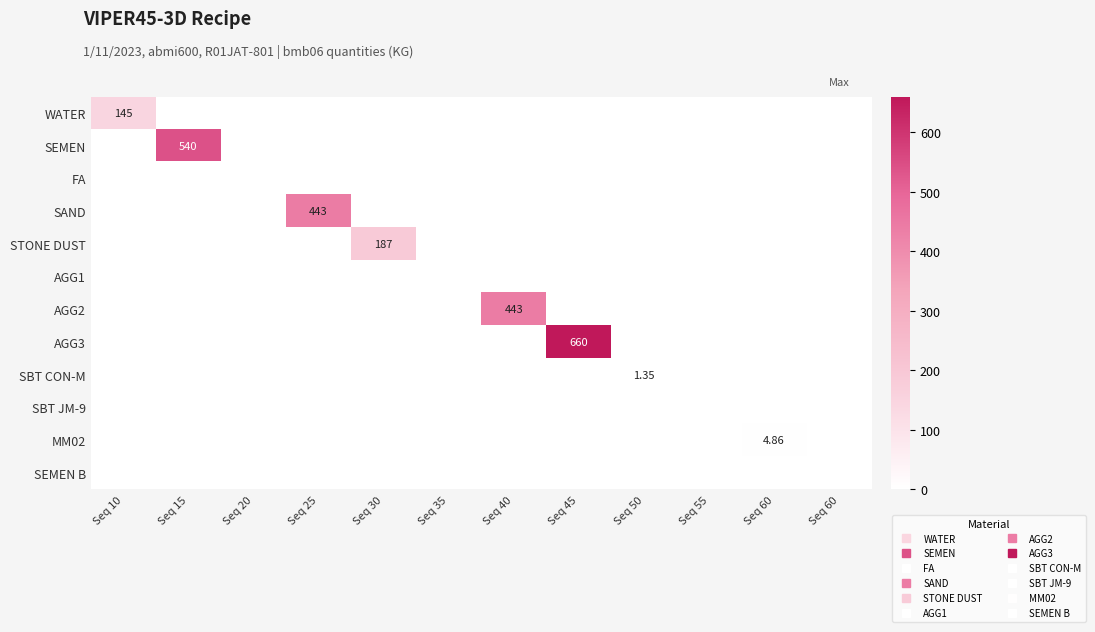

What is the difference between the maximum and minimum values in the MM02 series?

4.9